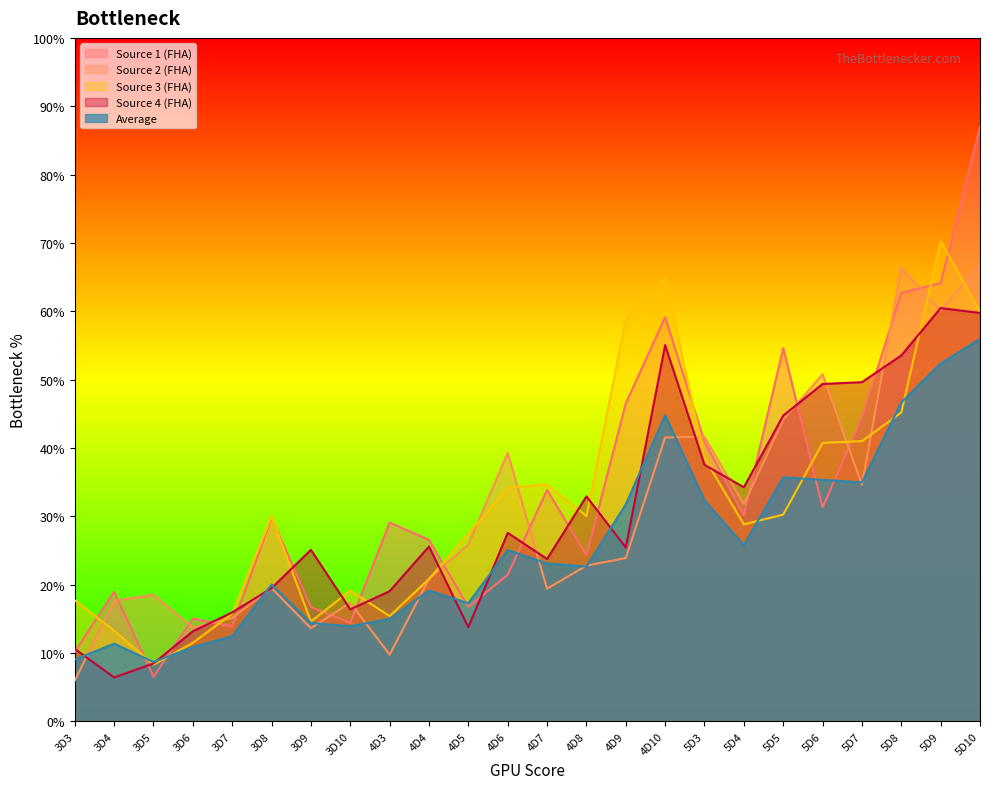

Which series has the widest spread of values?

Source 1 (FHA)